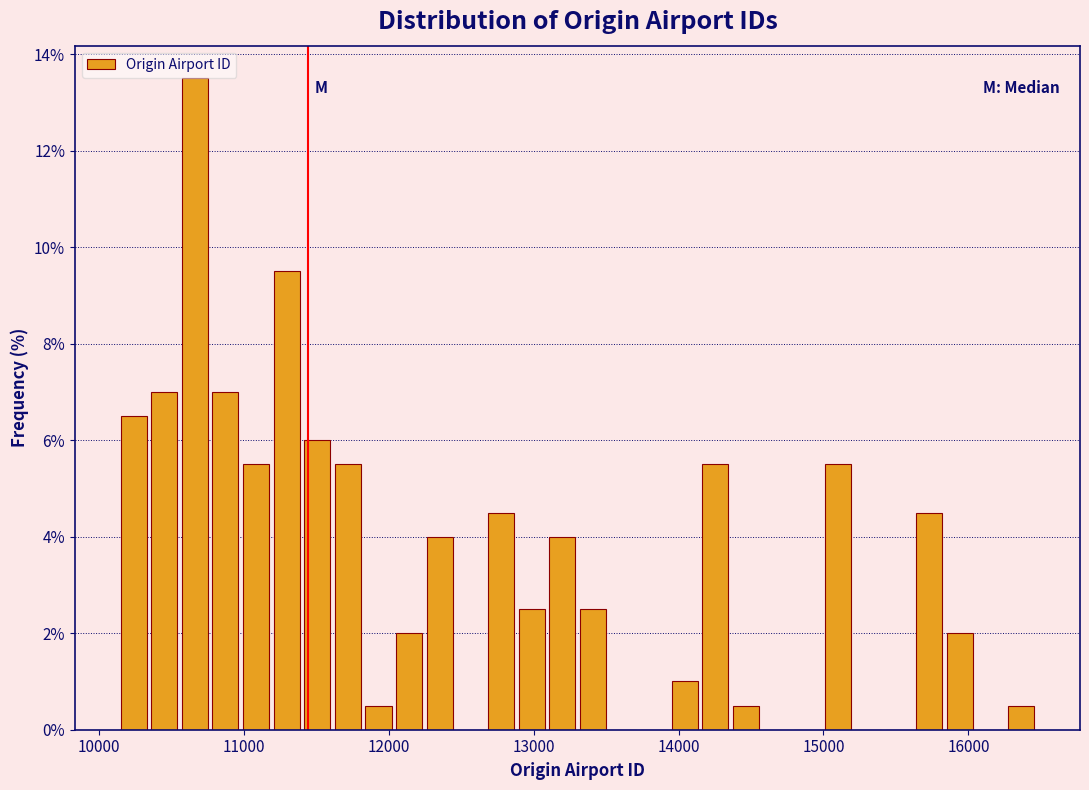

Around what value on the x-axis is the tallest bar? Give the approximate position of its centre, as read against the axis.

10700